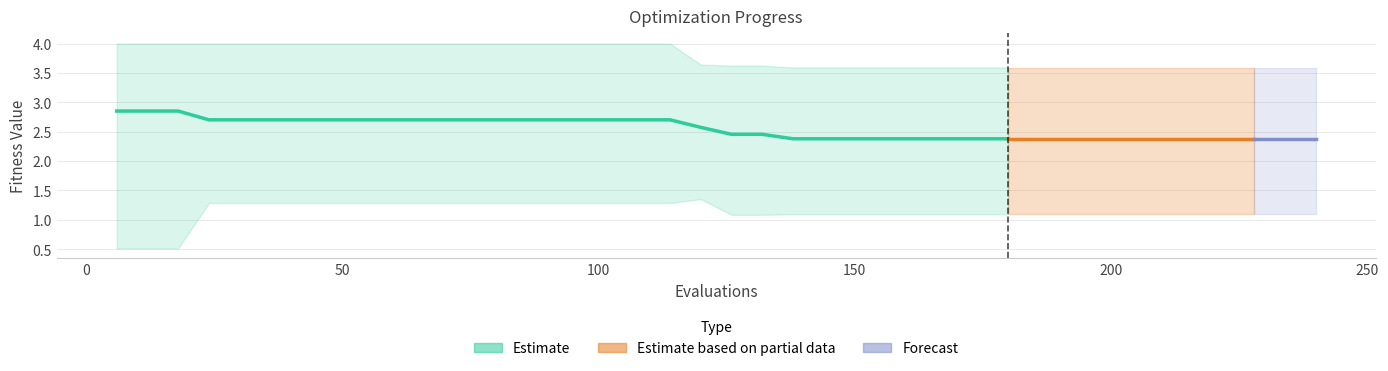

What is the lowest value of the worst series?

3.6